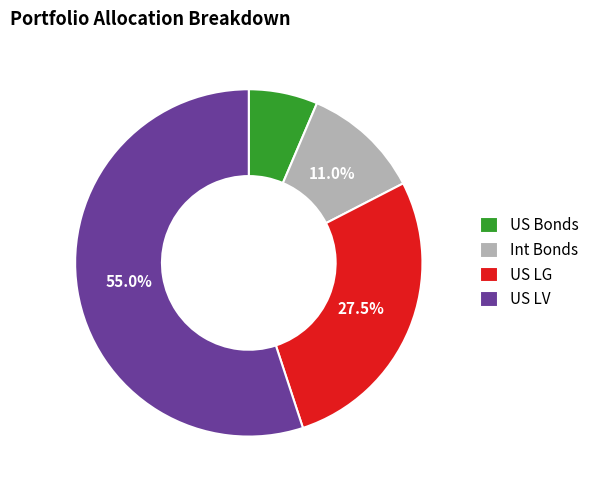

Is there any slice that represents more than half of the pie?

Yes